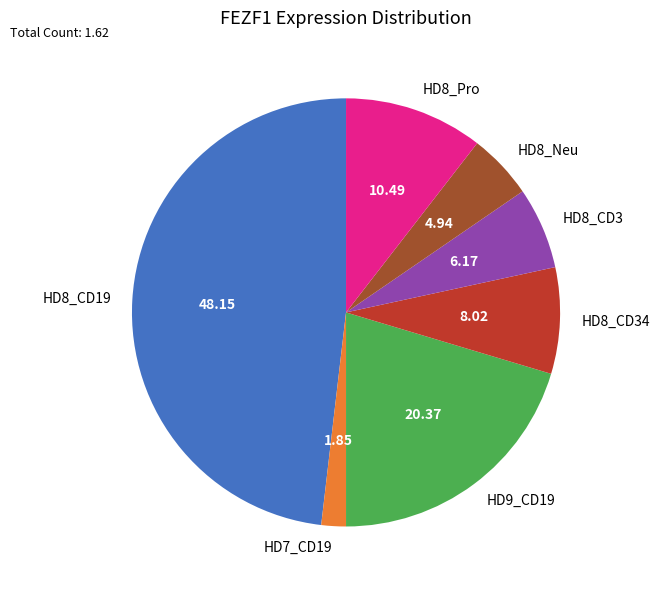

Count the number of slices in the pie.

7